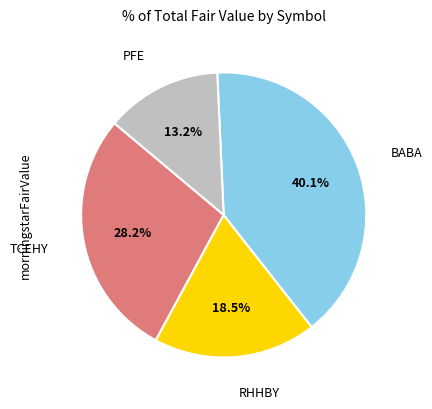

True or false: TCEHY accounts for 41% of the total.

False